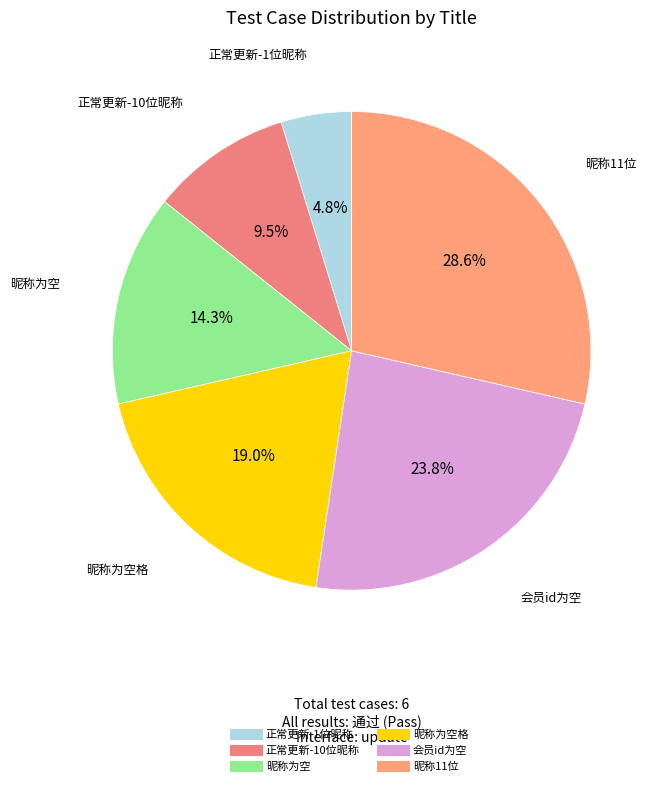

Which slice is the largest?

昵称11位